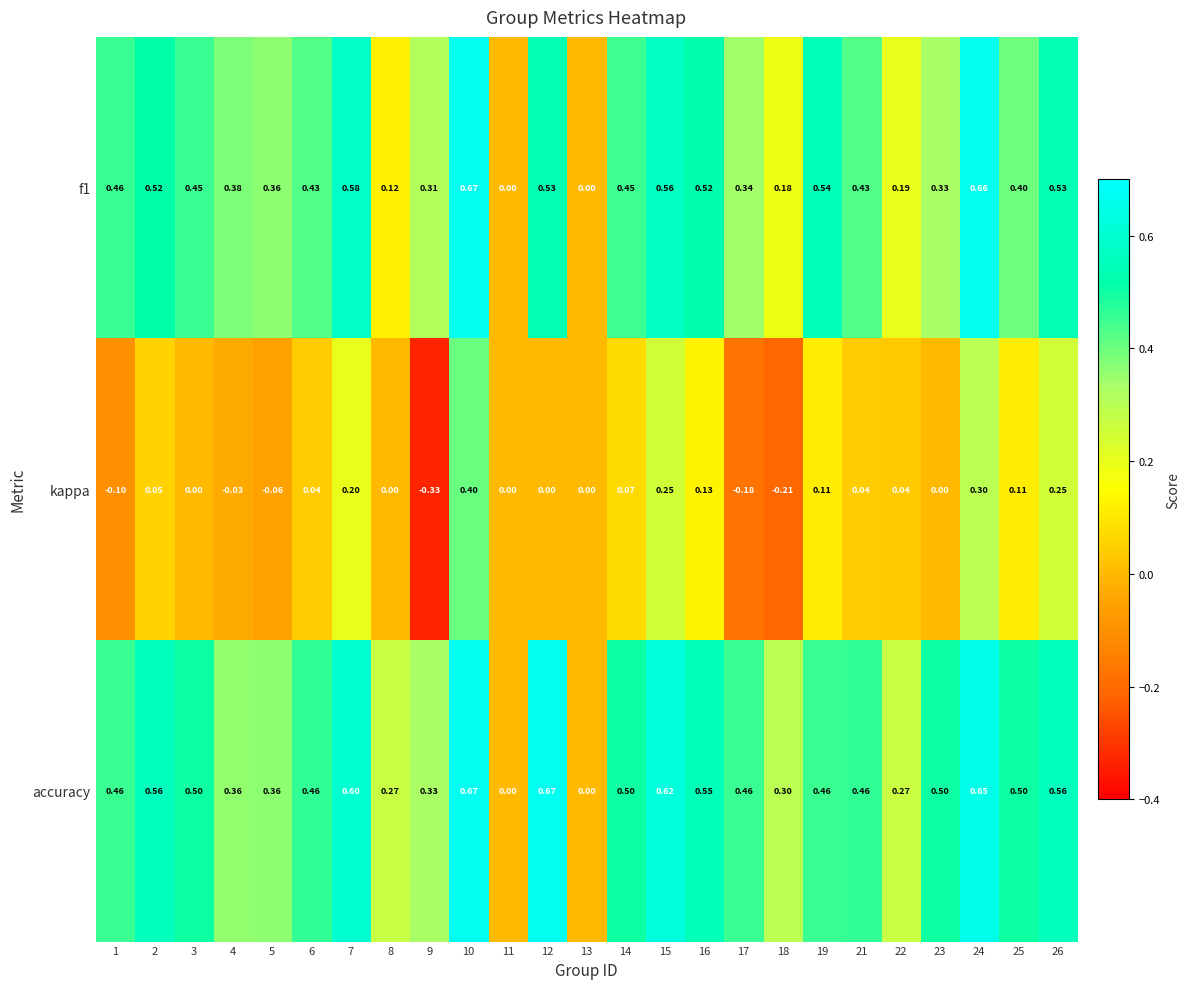

Is the value of f1 at 19 greater than the value of accuracy at 24?

No